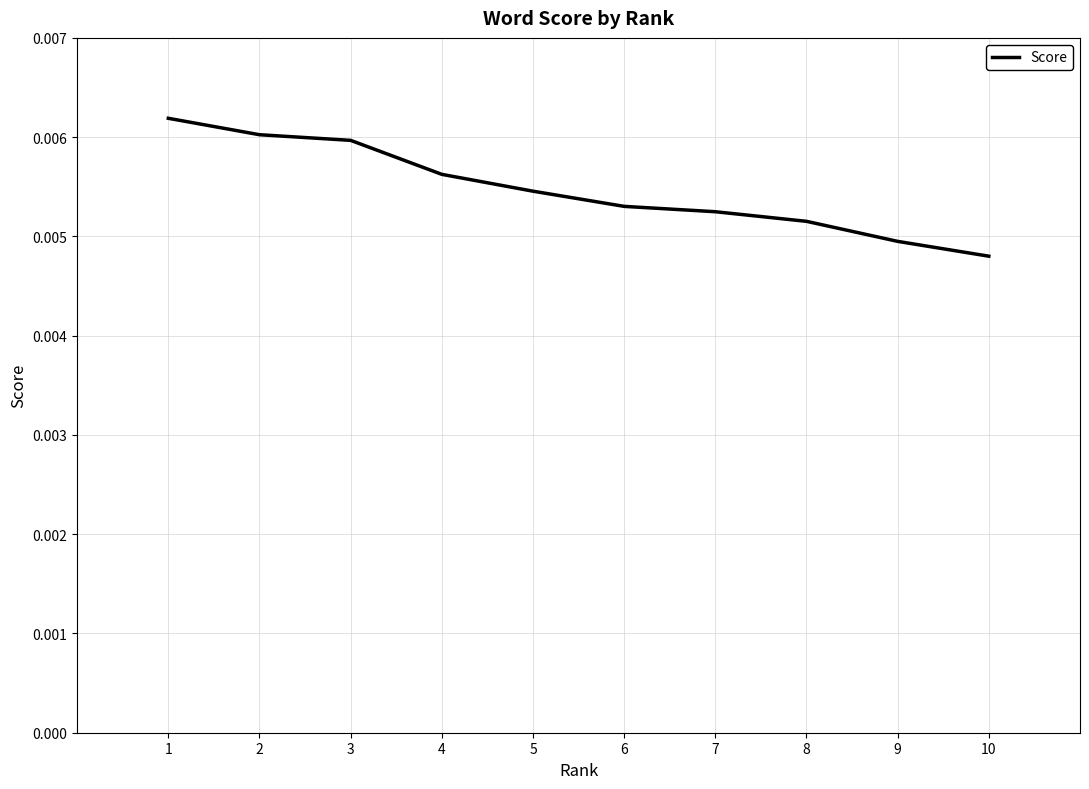

How many lines are shown in the chart?

1